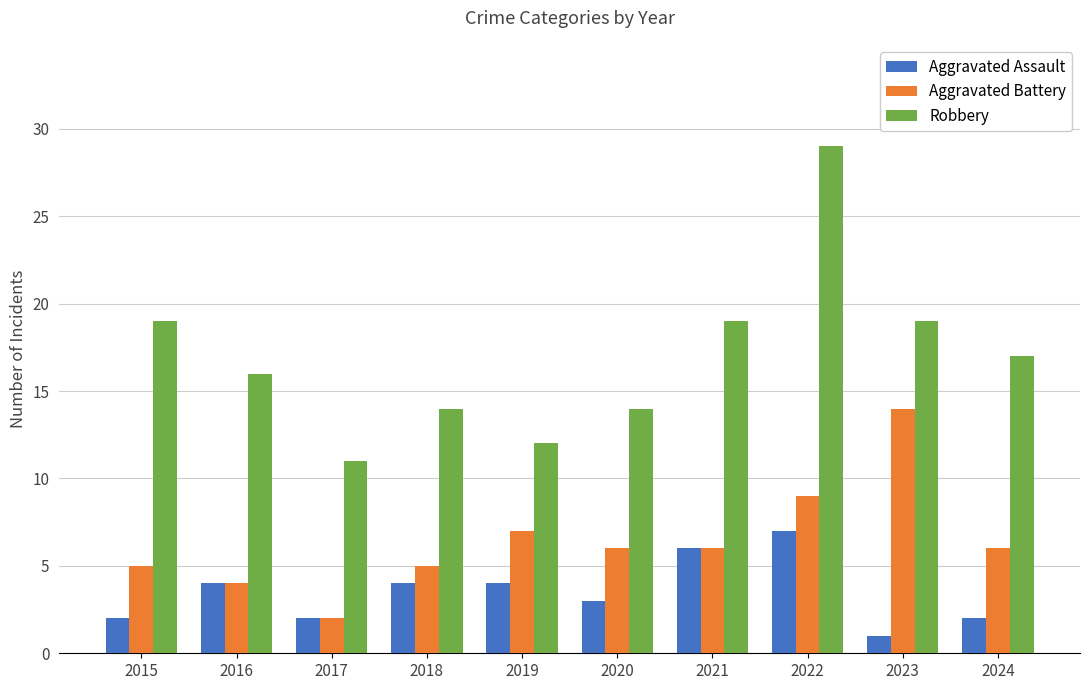

The Aggravated Battery series shows 10 at 2021. True or false?

False